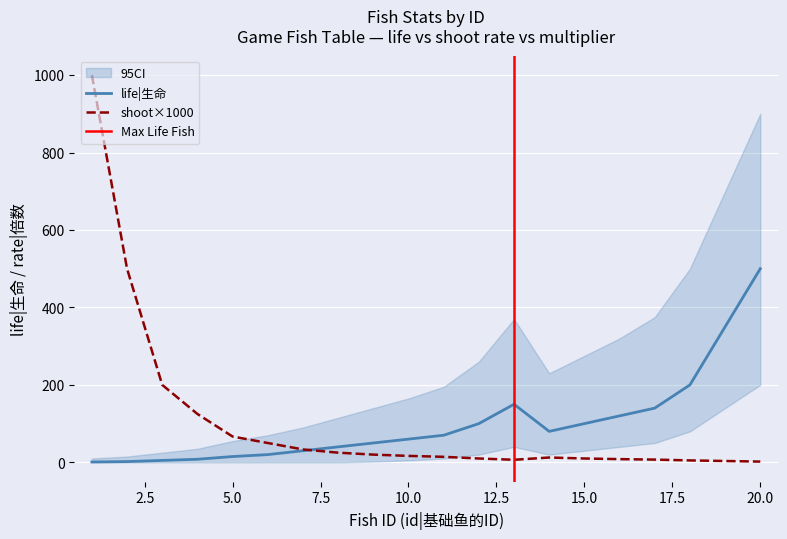

What is the difference between the maximum and second lowest values in the shoot|命中率 series?

995.0